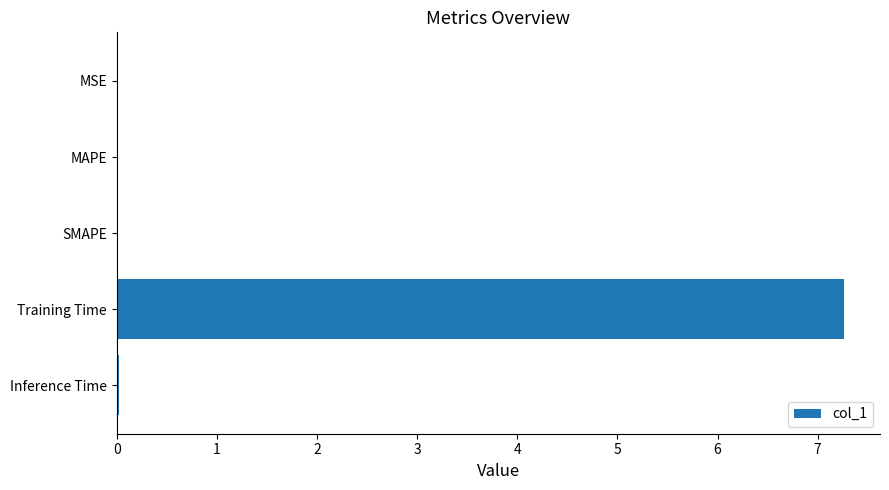

The value at Training Time is 7.3. True or false?

True